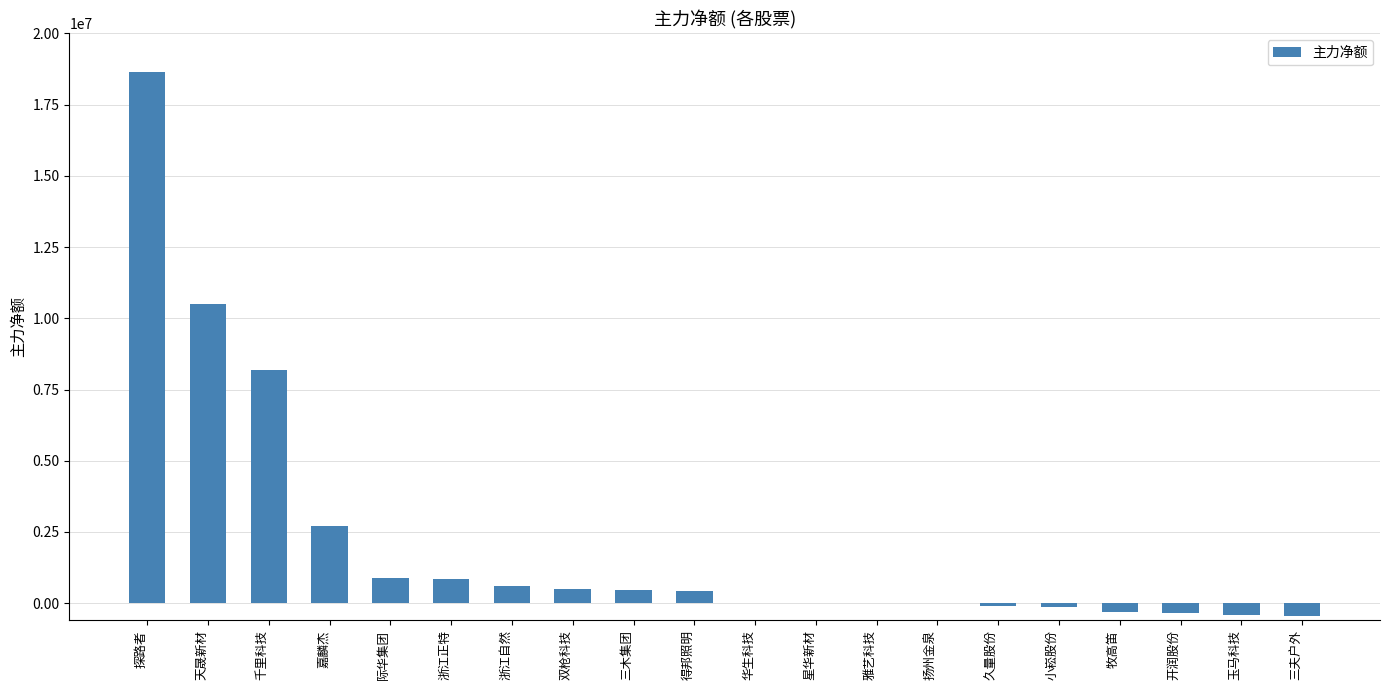

Which has a higher value, 天晟新材 or 华生科技?

天晟新材